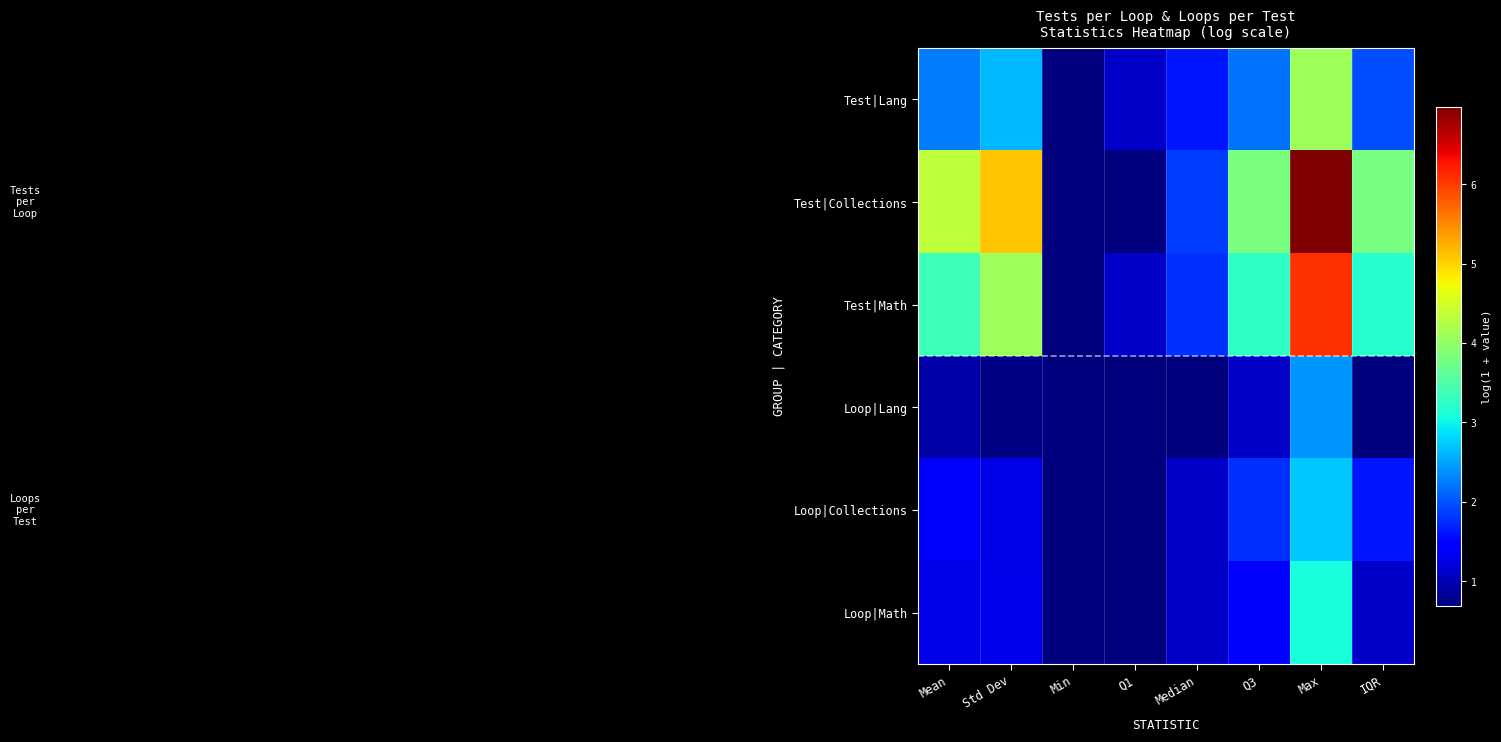

Which has a higher value, Std Dev or Q1?

Std Dev